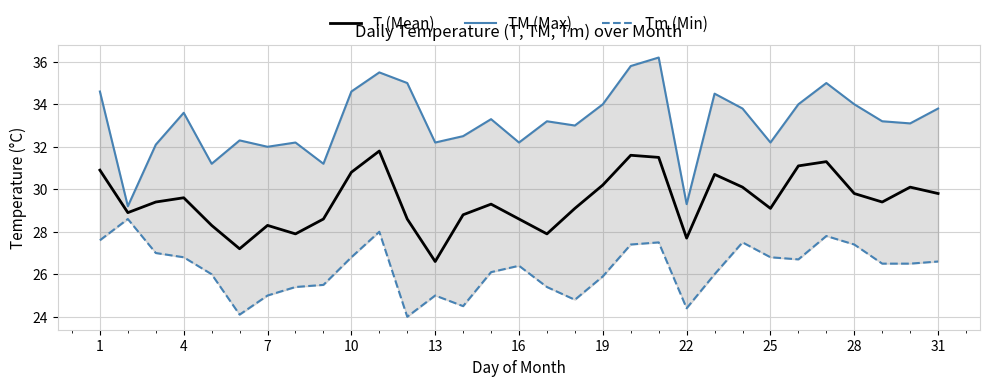

What is the maximum value for T (Mean)?

31.8